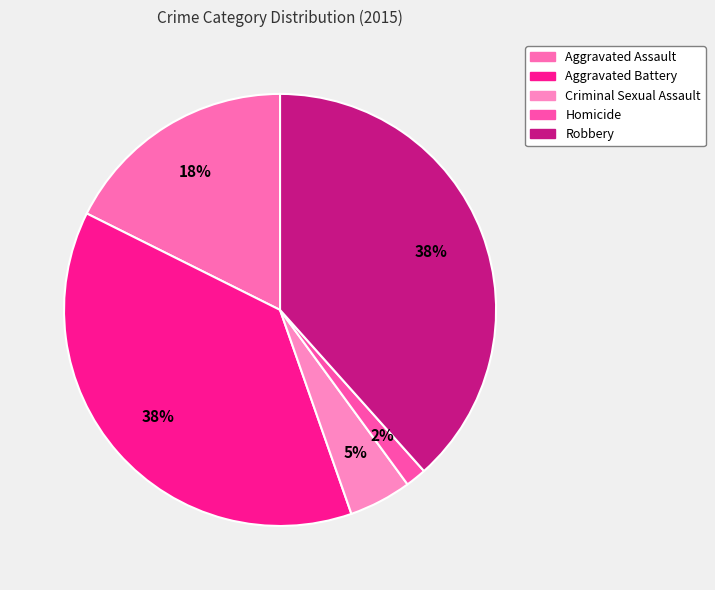

How many segments does this pie chart have?

5